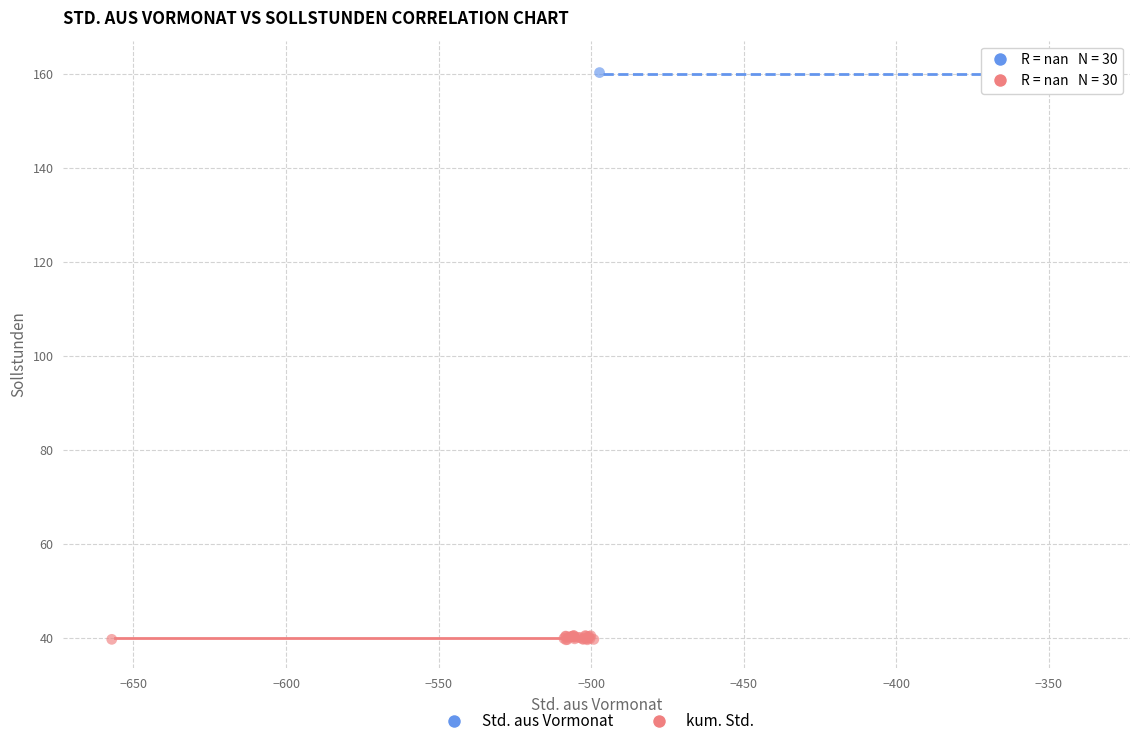

Which series contains the highest Y value?

Std. aus Vormonat